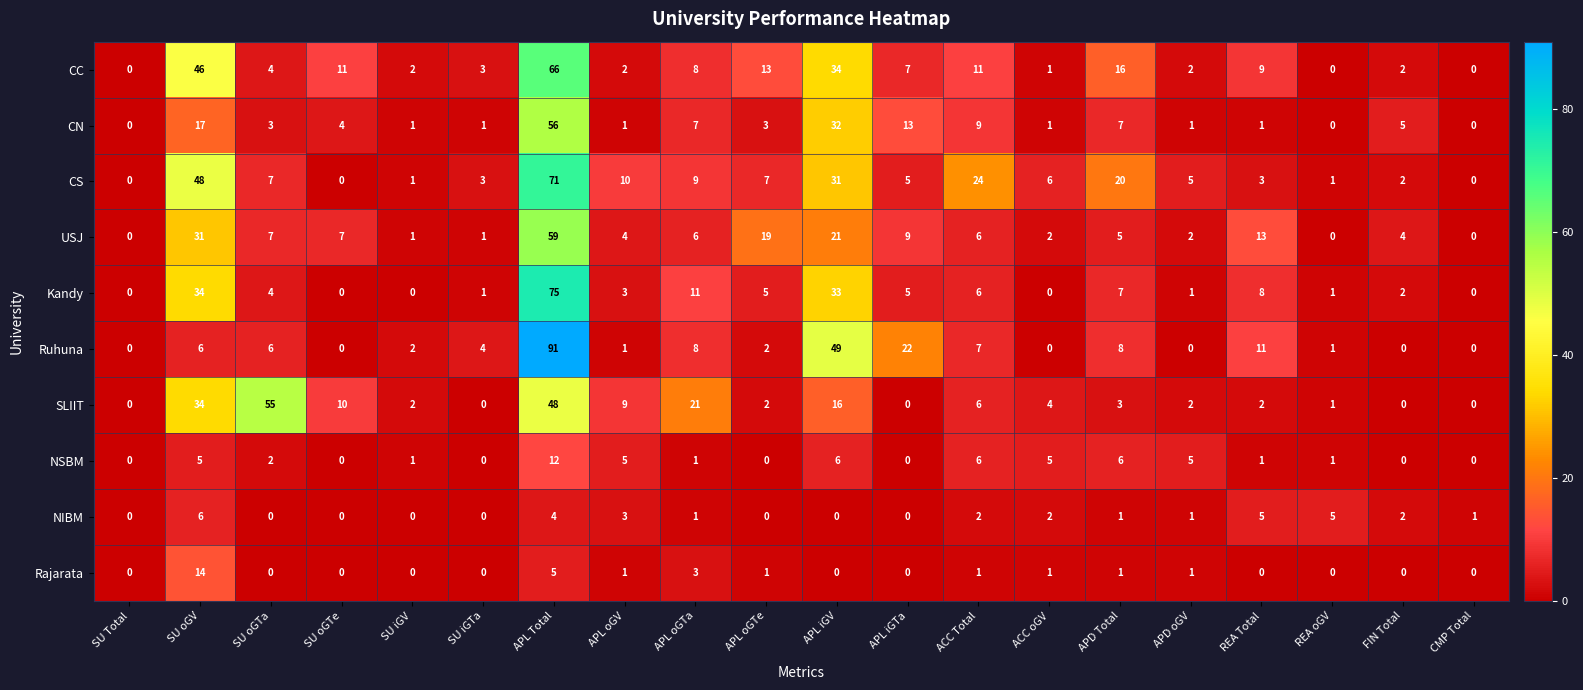

The Rajarata series shows 1 at APL oGTe. True or false?

True